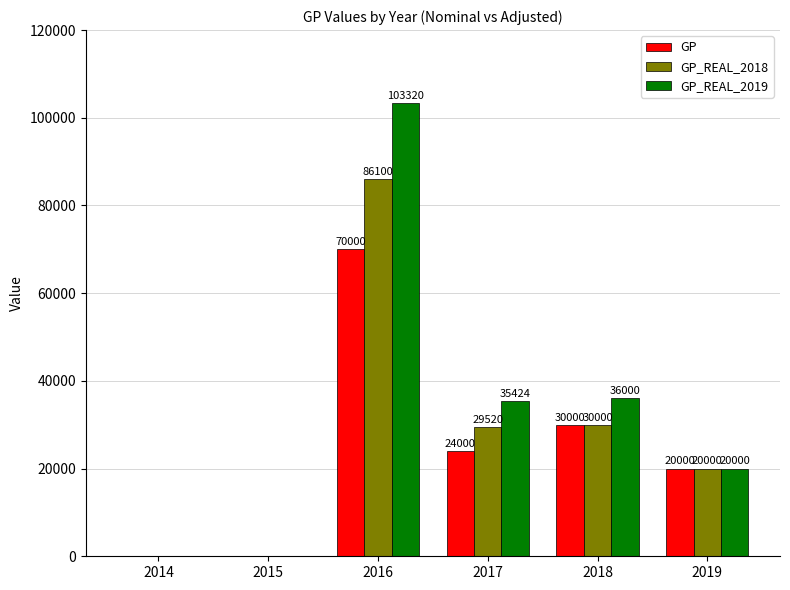

What is the sum of the GP values at 2014 and 2016?

70000